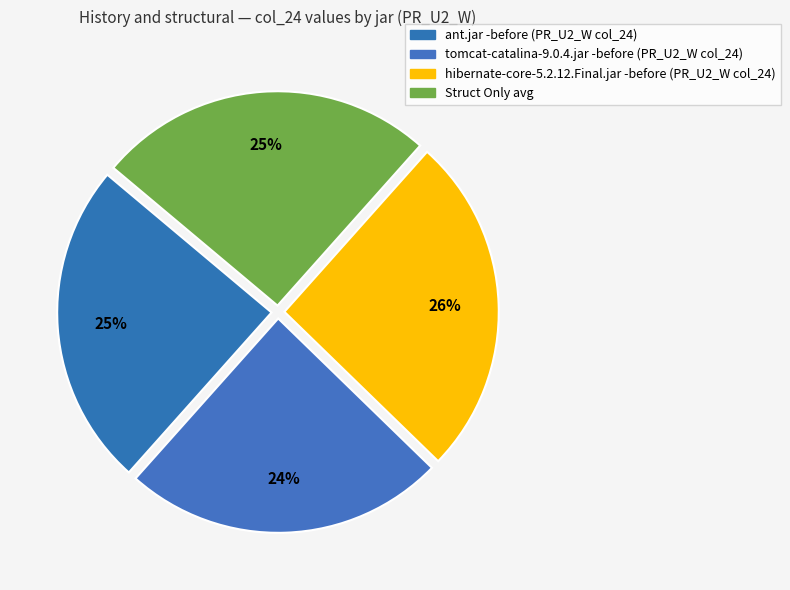

How many slices are in this pie chart?

4